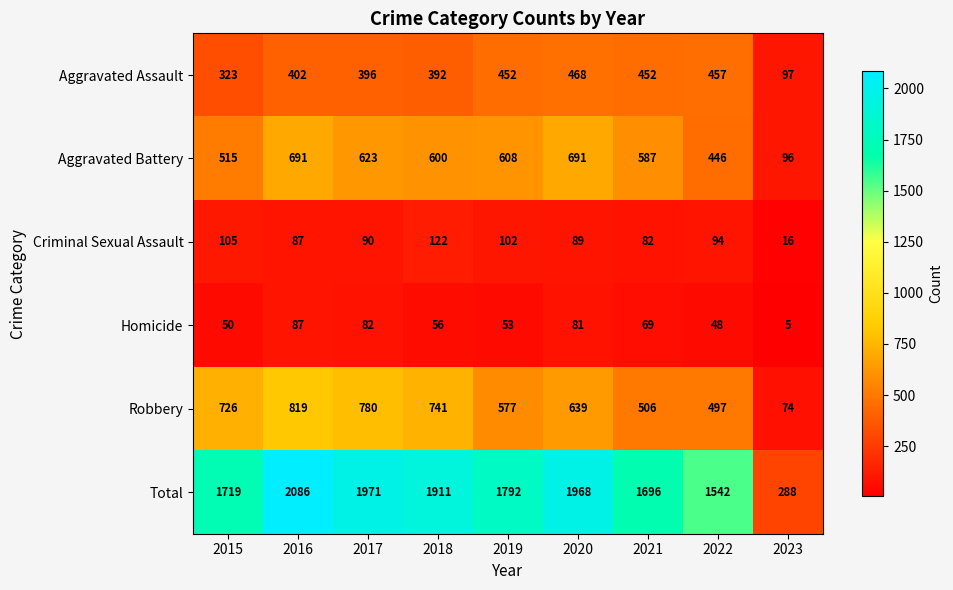

What is the difference between the maximum and minimum values in the Homicide series?

82